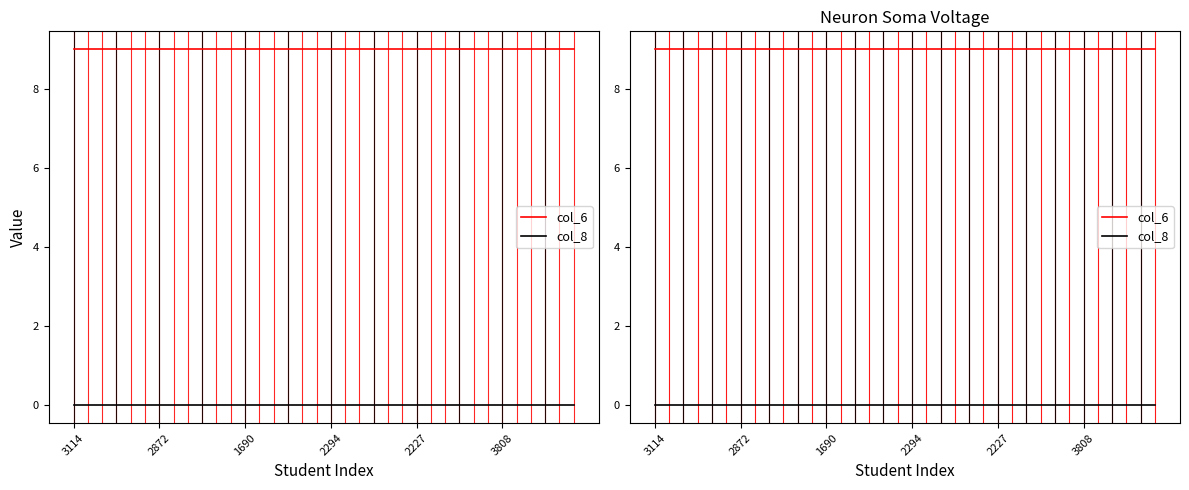

How many lines are shown in the chart?

2